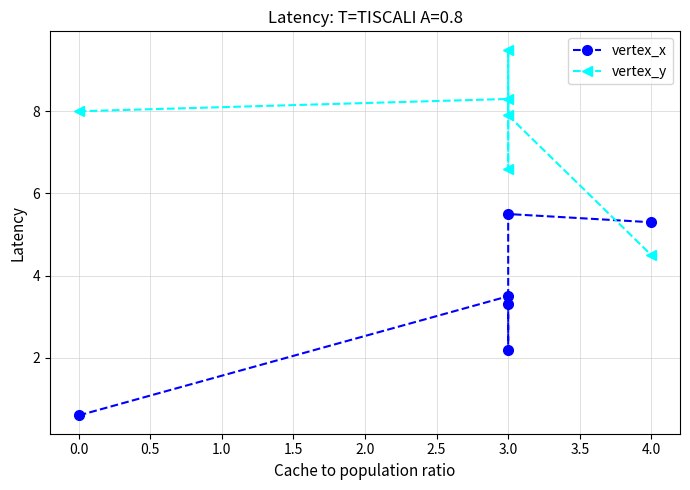

In vertex_y, how many points are lower than both neighbors (excluding endpoints)?

1